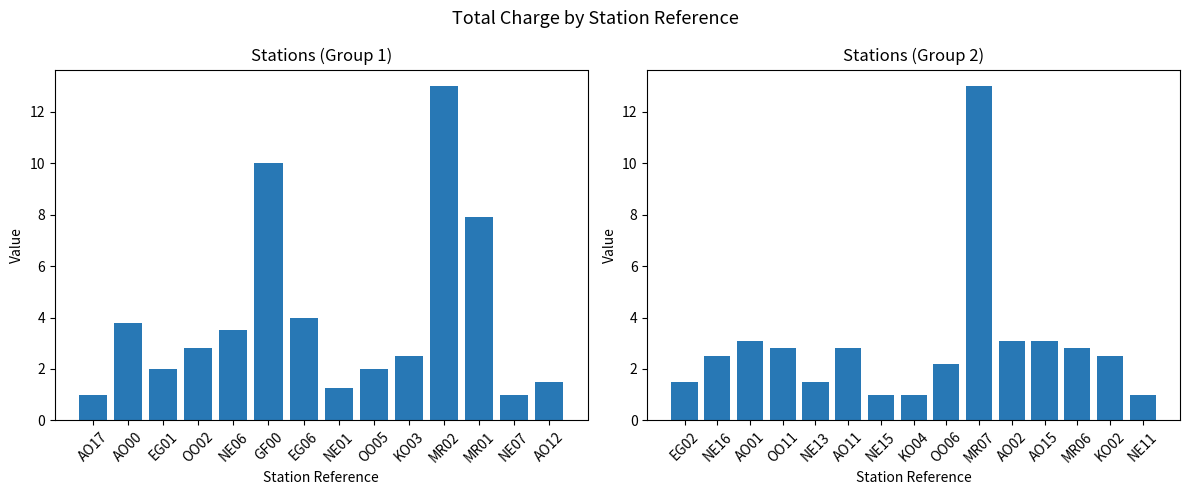

The chart shows a value of 2.5 at NE16. True or false?

True